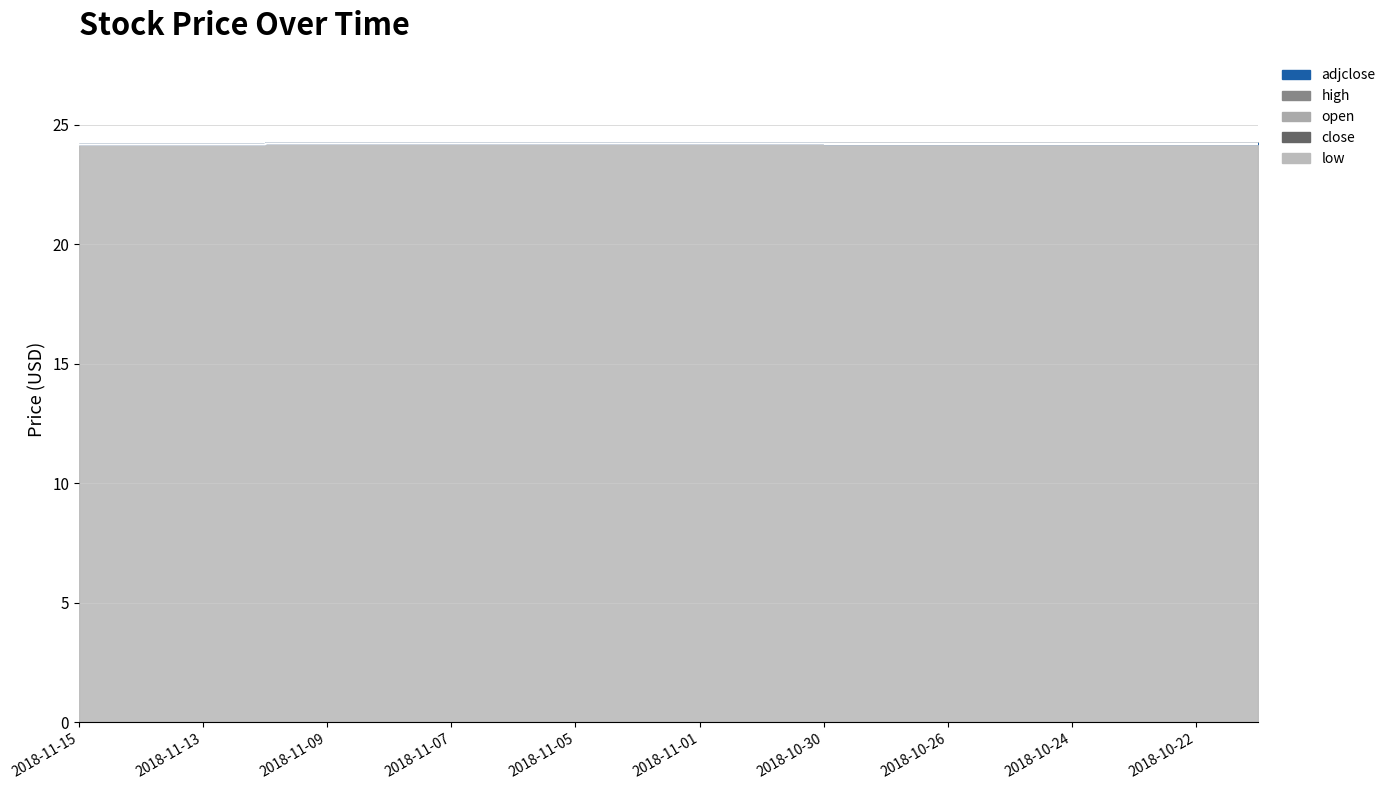

Between 2018-11-05 and 2018-10-24, which series saw the biggest shift?

adjclose